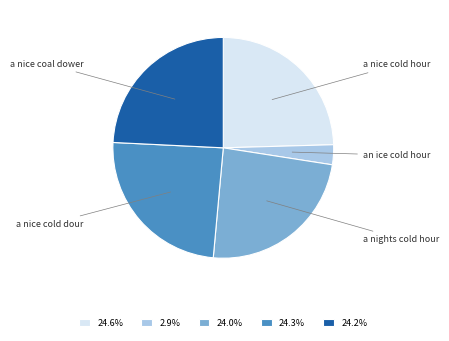

What is the ratio of the value at 24.2% to the value at 24.0%?

1.0